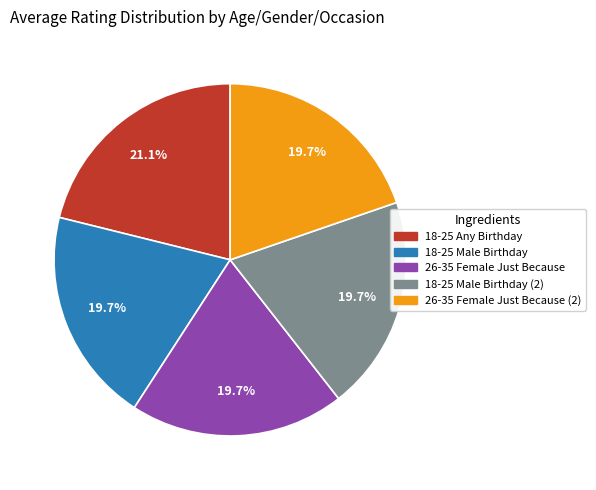

Is 26-35 Female Just Because the majority of the pie?

No